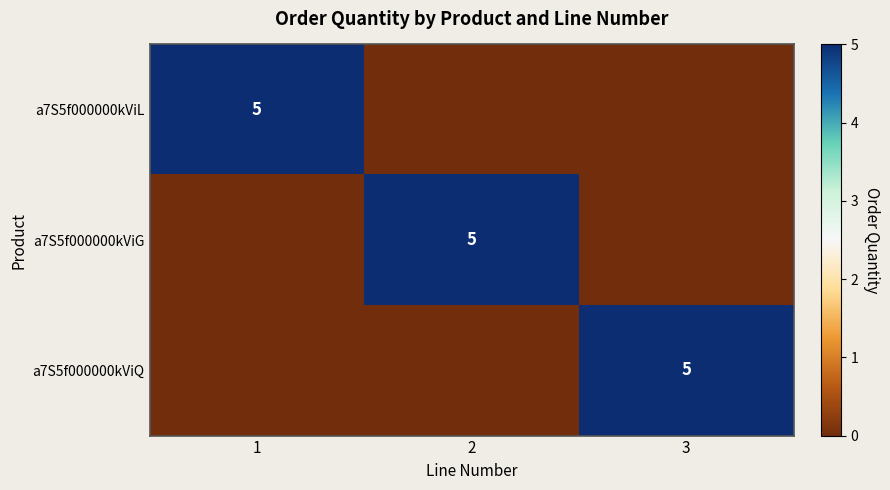

The a7S5f000000kViG series shows 7 at 2. True or false?

False